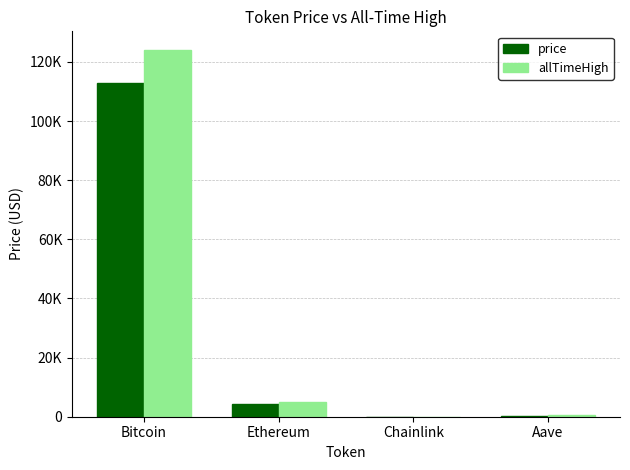

Between Chainlink and Aave, which series saw the biggest shift?

allTimeHigh